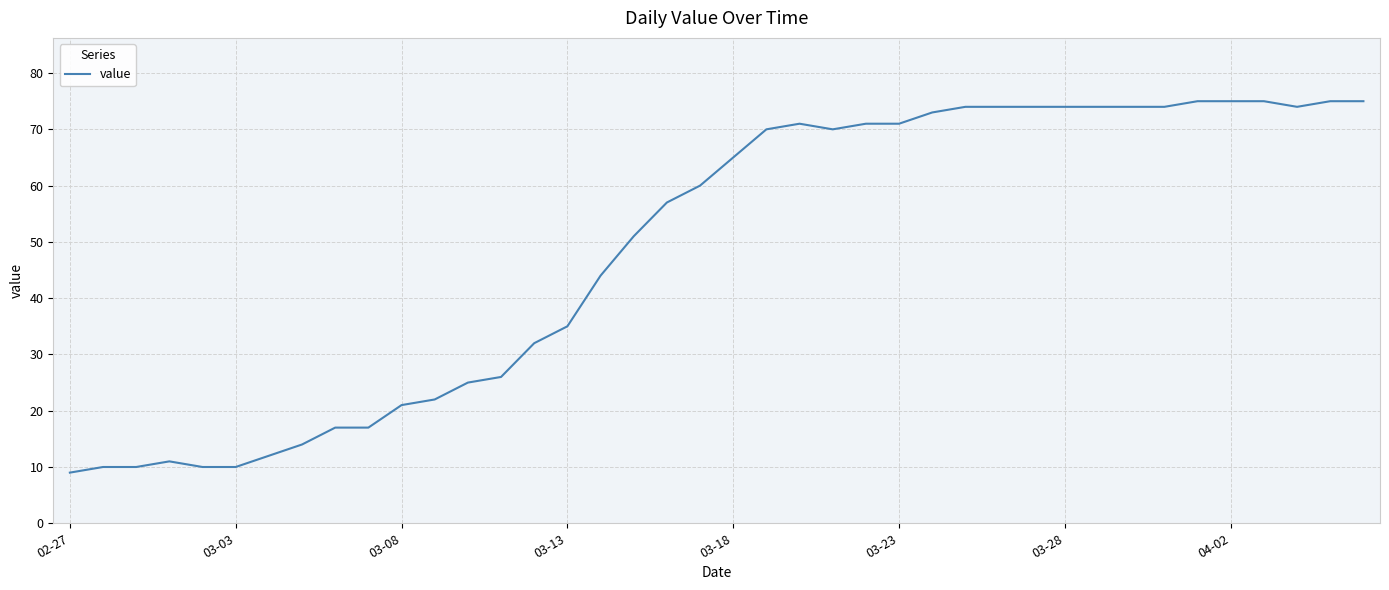

What is the greatest value displayed?

75